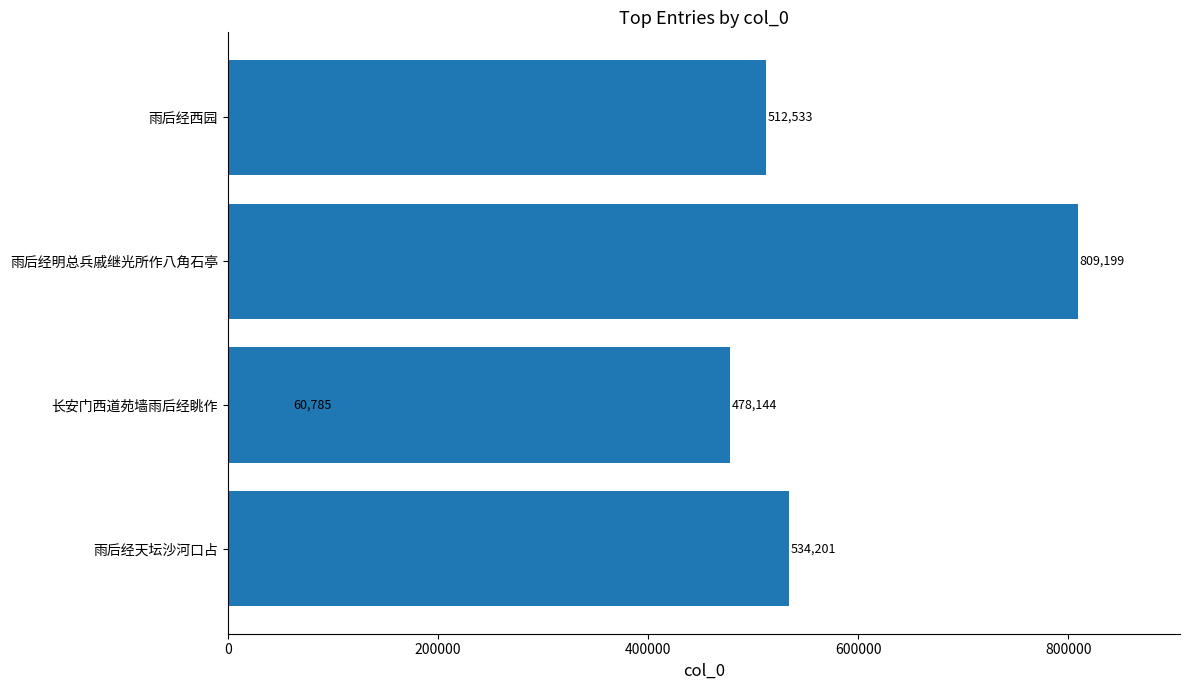

True or false: the data shows 534201 at 雨后经天坛沙河口占.

True